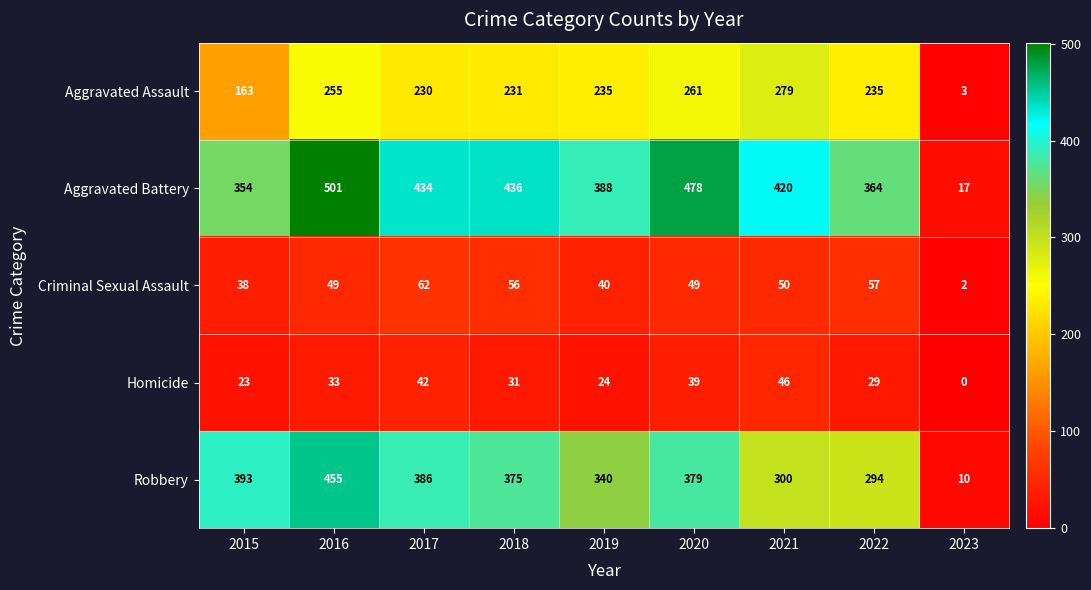

At 2020, list the series in order from smallest to largest.

Homicide, Criminal Sexual Assault, Aggravated Assault, Robbery, Aggravated Battery